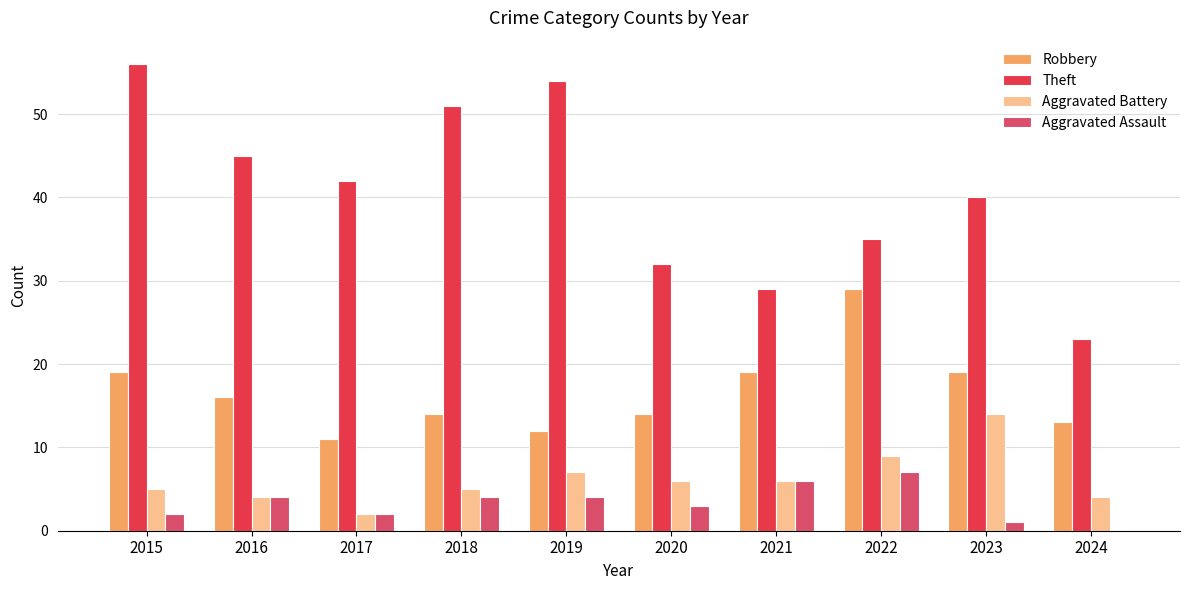

Are the bars horizontal?

No